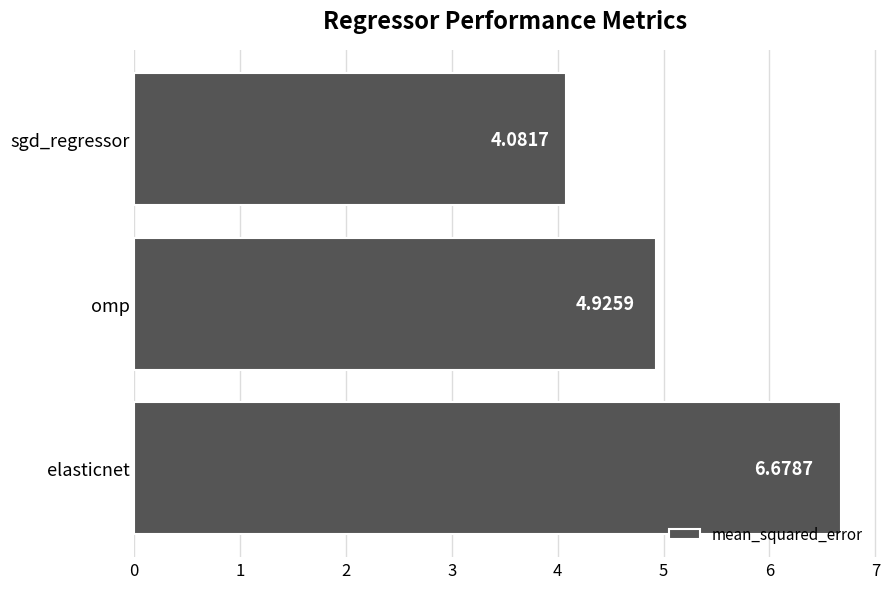

What is the average value?

5.2